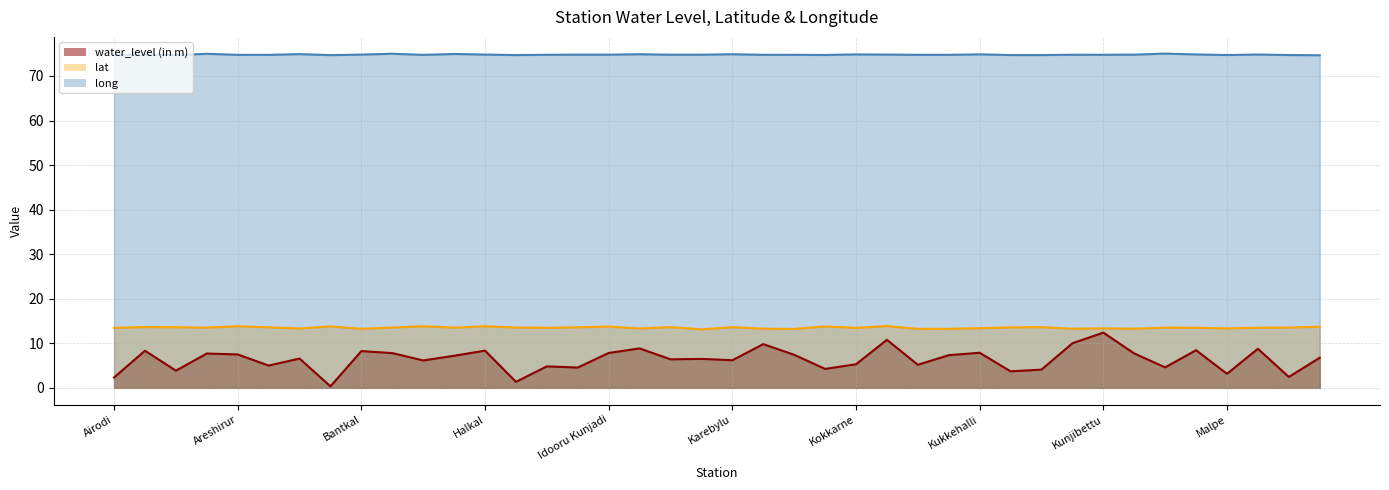

At which label does long reach its peak?

Madamakki